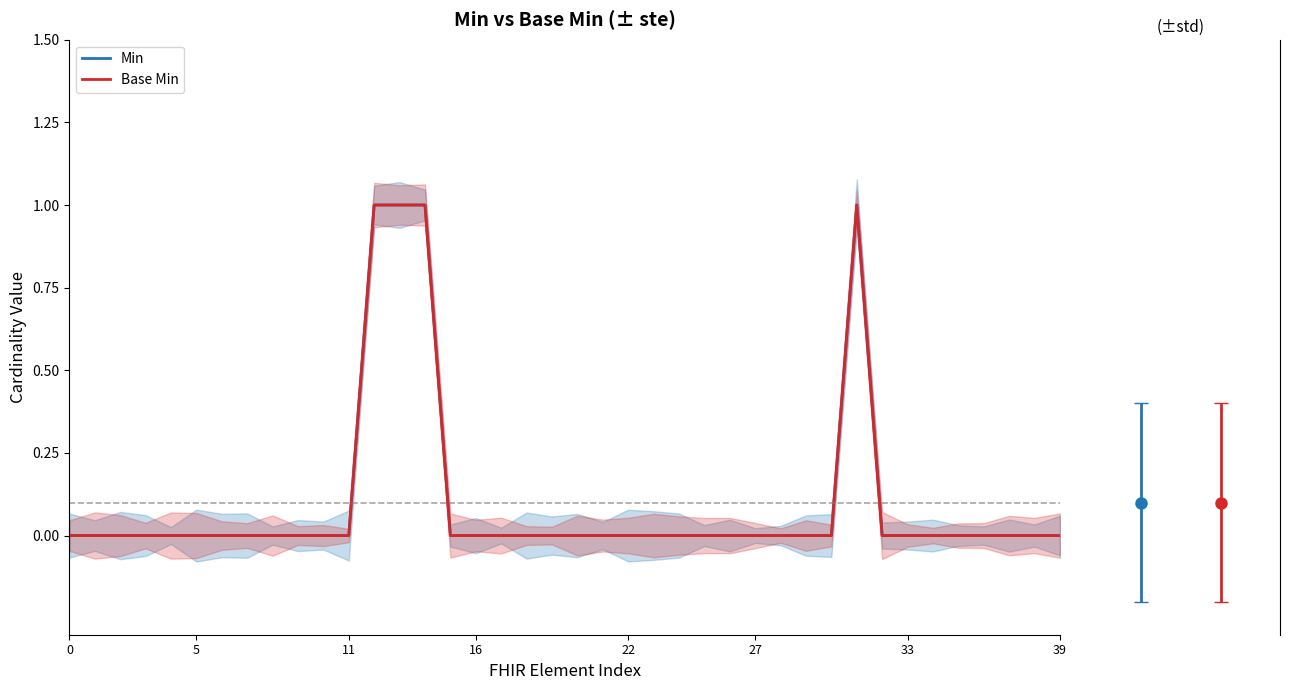

Does the chart have visible grid lines?

No